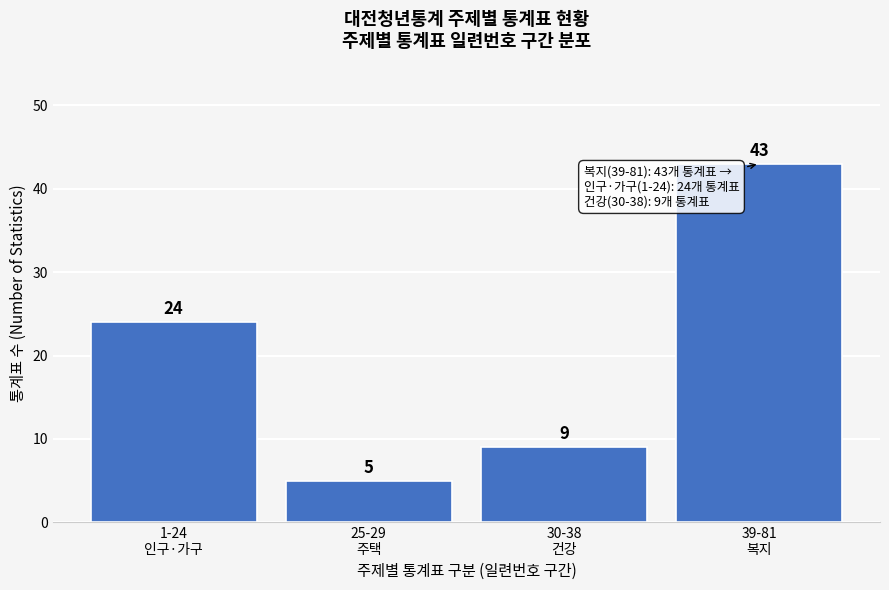

Reading left to right, extract all data points from this chart.

24	5	9	43